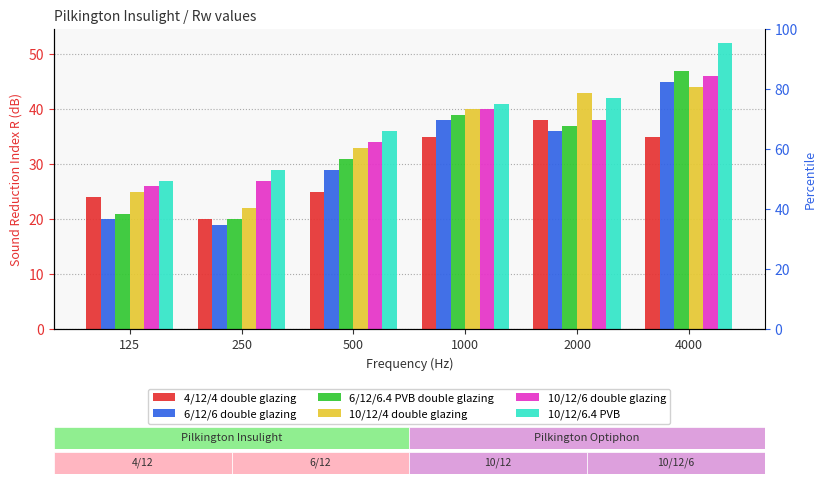

What are all the series names shown in the legend?

4/12/4 double glazing, 6/12/6 double glazing, 6/12/6.4 PVB double glazing, 10/12/4 double glazing, 10/12/6 double glazing, 10/12/6.4 PVB